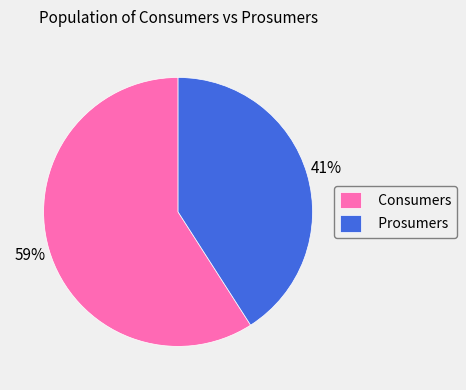

Do Prosumers and Consumers together represent more than half of the pie?

Yes